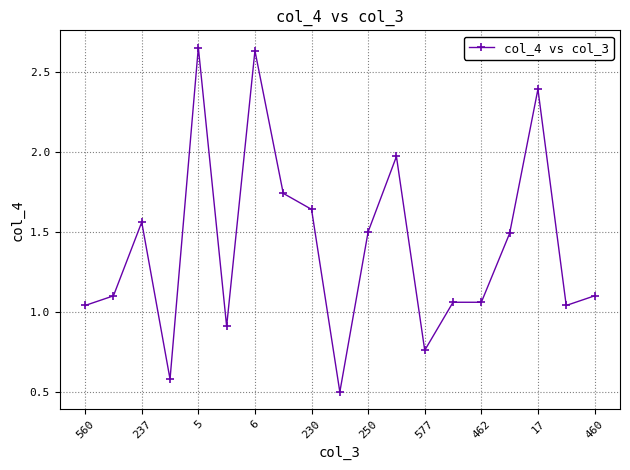

How many values are below 1?

4